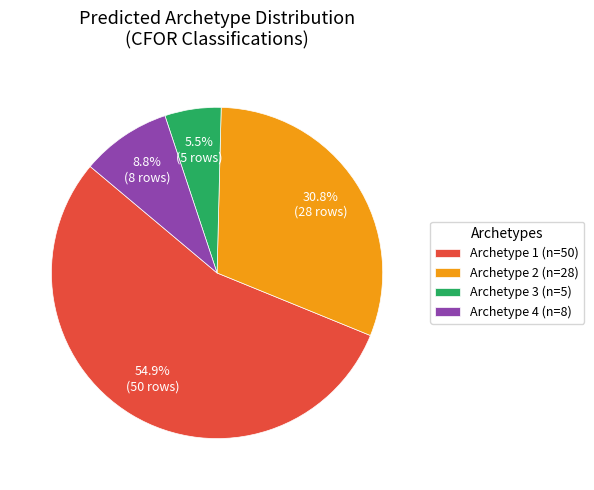

Which has a higher value, Archetype 3 or Archetype 4?

Archetype 4